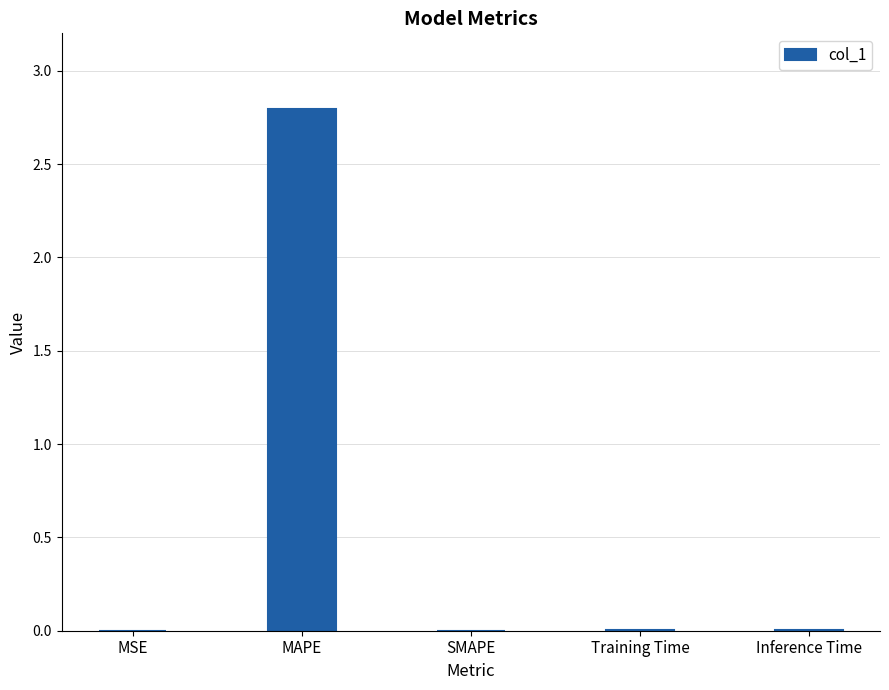

What is the sum of all values?

2.8